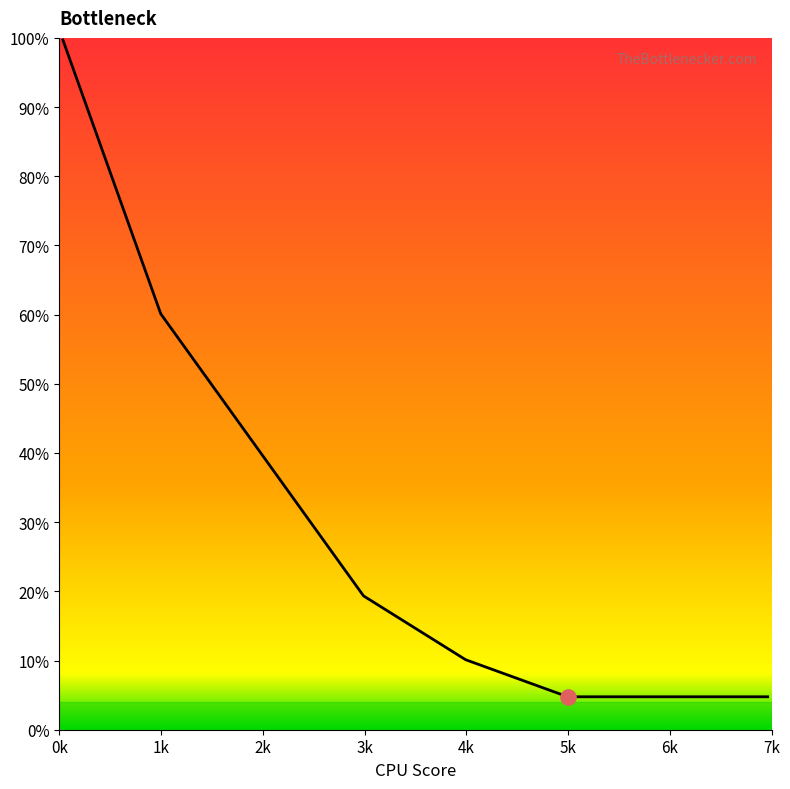

What is the maximum value shown in the chart?

99.7